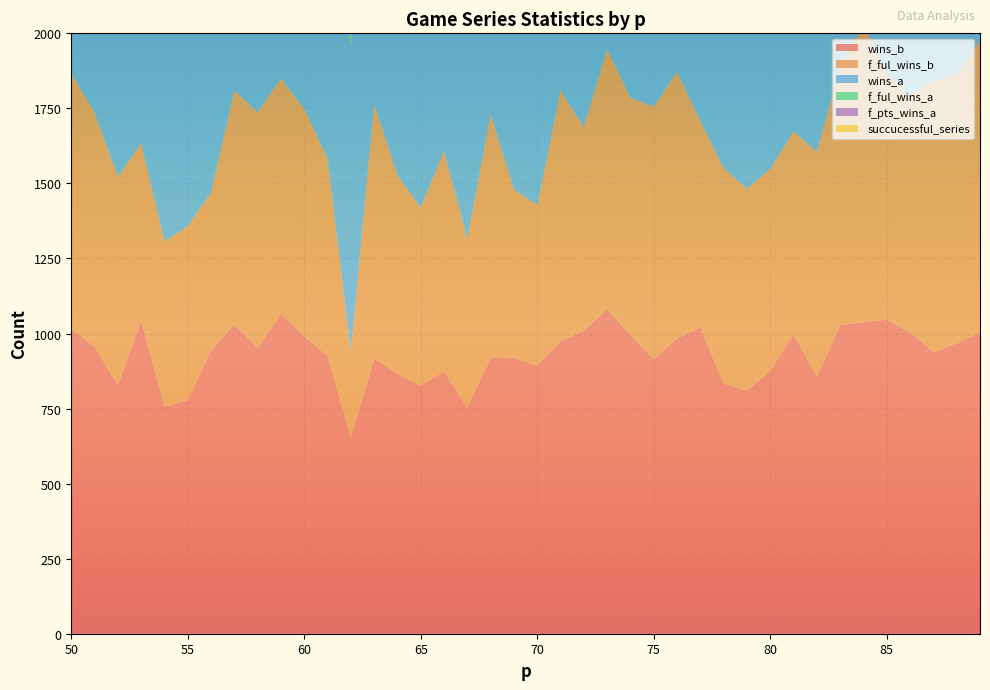

Reading right to left, list all the values displayed in this chart.

wins_b: 1003	967	938	1004	1046	1037	1029	857	996	876	809	833	1021	983	914	994	1081	1010	974	892	918	919	752	874	826	865	917	652	926	991	1065	952	1031	942	778	756	1044	827	956	1015
f_ful_wins_b: 971	896	904	788	823	988	856	748	678	672	673	718	687	888	842	791	867	678	835	535	562	811	563	733	594	662	848	288	658	757	784	785	779	527	580	551	590	695	780	851
wins_a: 975	1033	1042	996	952	963	971	1061	1003	1007	1100	1076	977	1017	1028	1004	919	988	1014	998	978	993	1048	995	962	955	1010	1013	1074	1001	935	1048	969	1026	967	979	932	1012	962	929
f_ful_wins_a: 605	679	627	625	610	590	720	762	843	855	880	811	829	703	784	747	658	859	742	498	512	720	811	841	754	739	735	454	901	648	787	773	791	741	698	722	690	859	804	765
f_pts_wins_a: 370	354	415	355	330	373	250	297	155	147	219	259	136	313	244	244	253	106	272	293	264	243	162	149	143	143	265	0	148	290	124	259	176	97	108	85	99	138	158	164
succucessful_series: 0	17	15	232	235	26	39	20	32	42	11	51	68	13	10	78	60	83	5	564	558	104	167	22	169	165	38	923	49	170	55	47	13	324	283	286	278	28	0	0